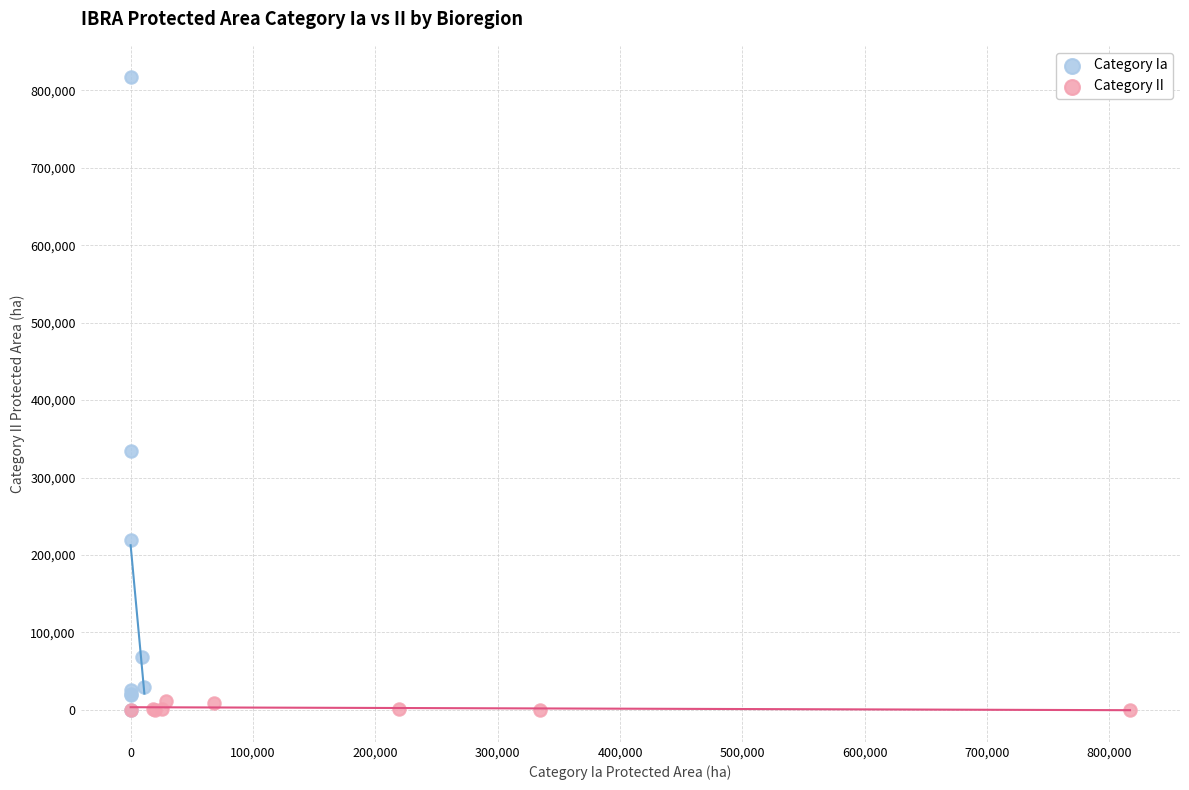

Which series contains the highest Y value?

Category Ia